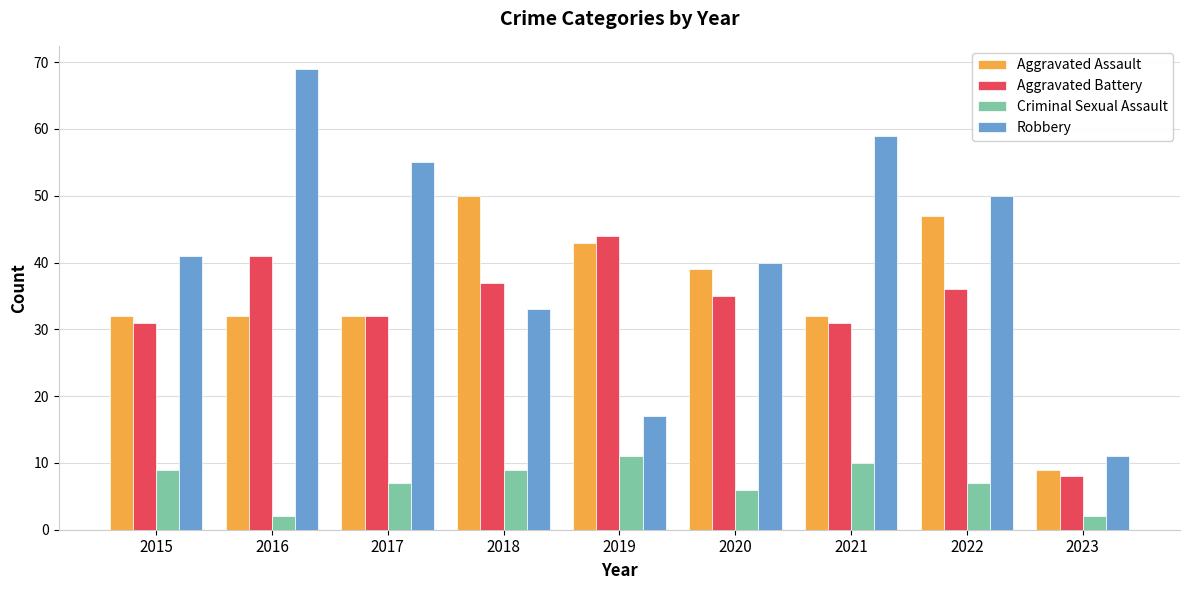

Reading left to right, extract all data points from this chart.

Aggravated Assault: 2015=32	2016=32	2017=32	2018=50	2019=43	2020=39	2021=32	2022=47	2023=9
Aggravated Battery: 2015=31	2016=41	2017=32	2018=37	2019=44	2020=35	2021=31	2022=36	2023=8
Criminal Sexual Assault: 2015=9	2016=2	2017=7	2018=9	2019=11	2020=6	2021=10	2022=7	2023=2
Robbery: 2015=41	2016=69	2017=55	2018=33	2019=17	2020=40	2021=59	2022=50	2023=11